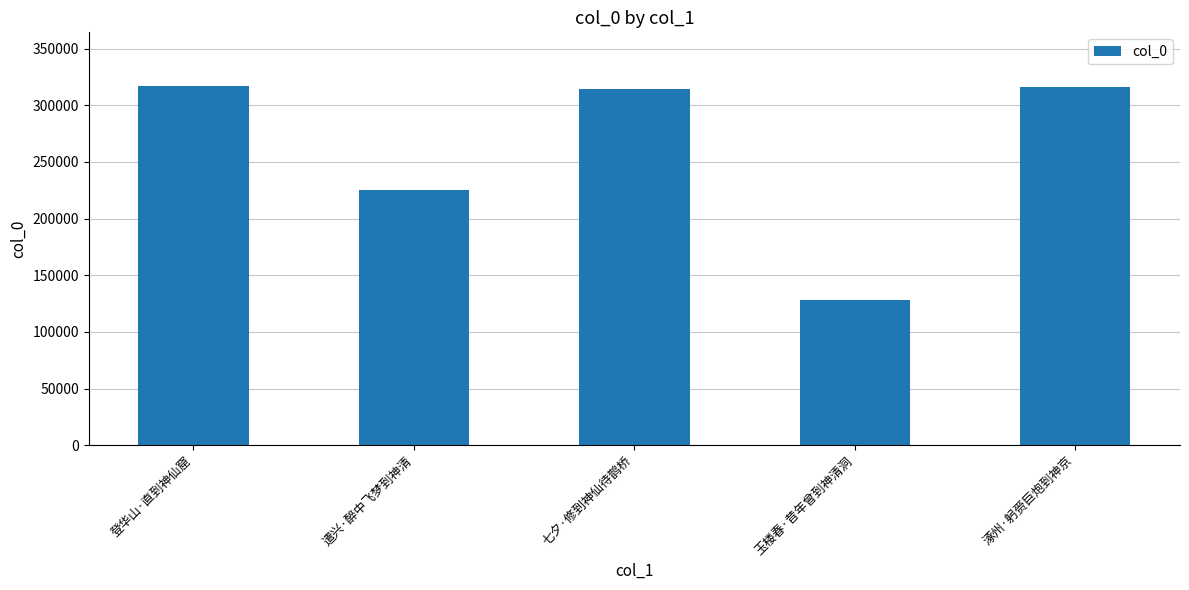

What is the average value?

260123